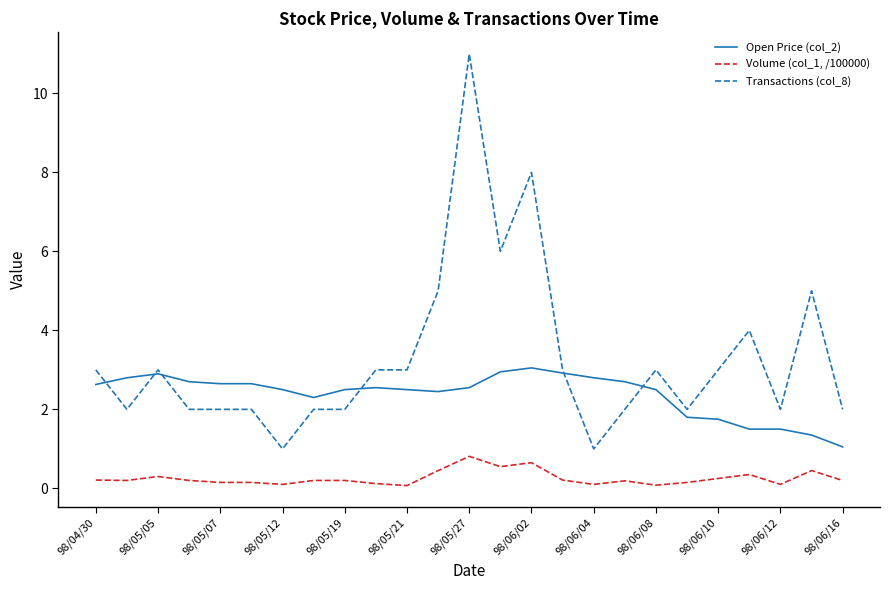

Count the number of categories in the chart.

25